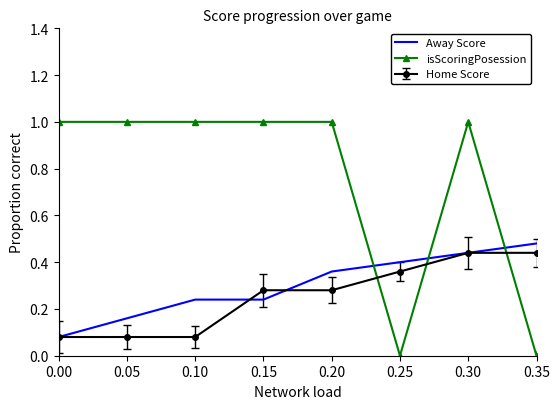

What is the difference between the maximum and minimum values in the isScoringPosession series?

1.0